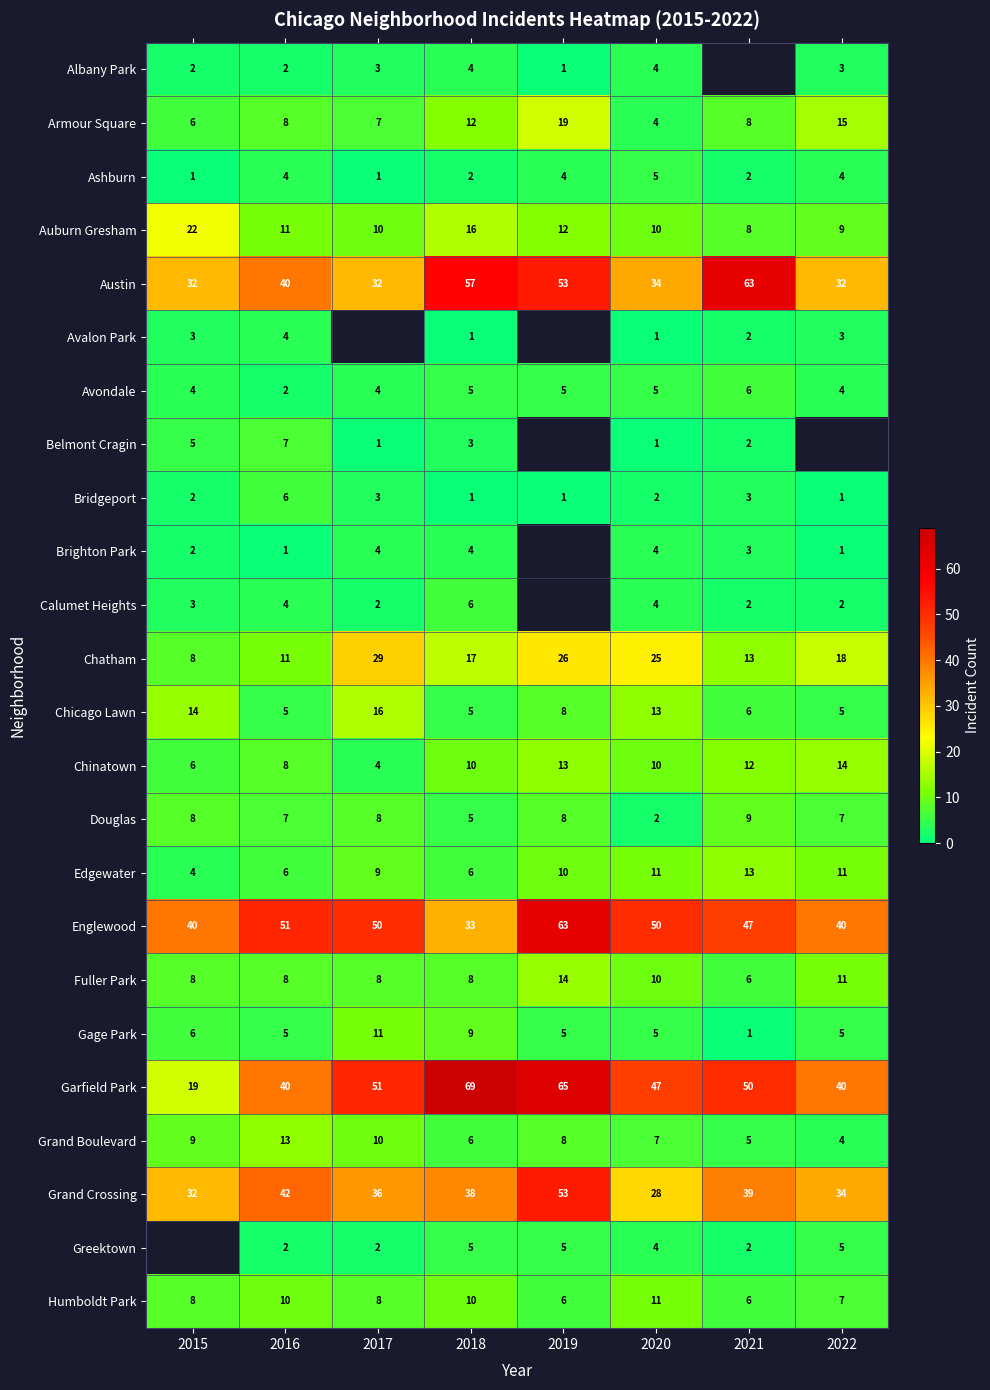

How many data points in Bridgeport are less than 2?

3